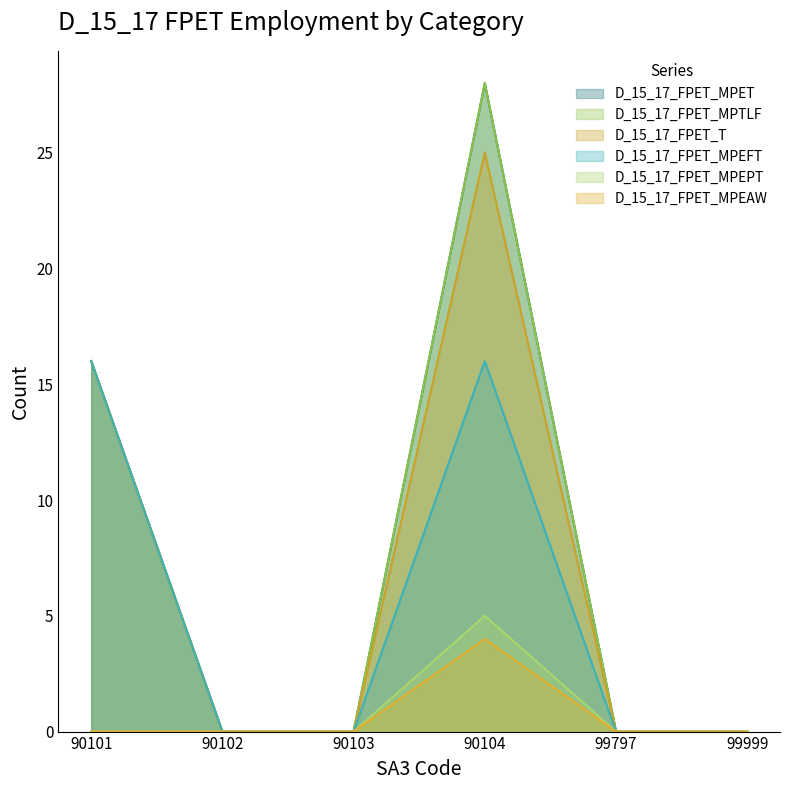

True or false: D_15_17_FPET_MPET and D_15_17_FPET_MPEPT cross at least once.

False